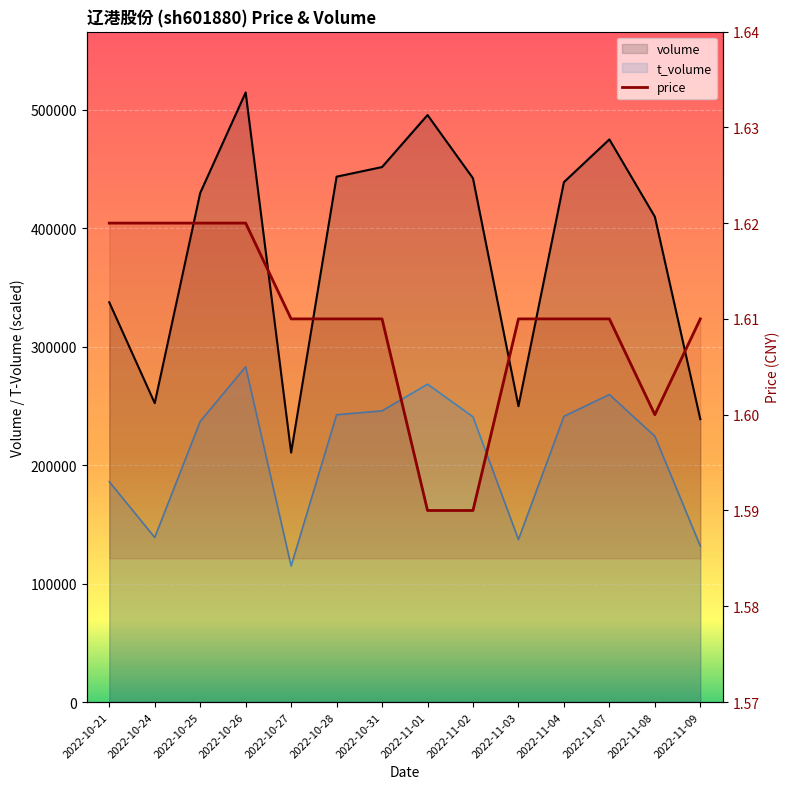

What position from the right is 2022-10-24?

13